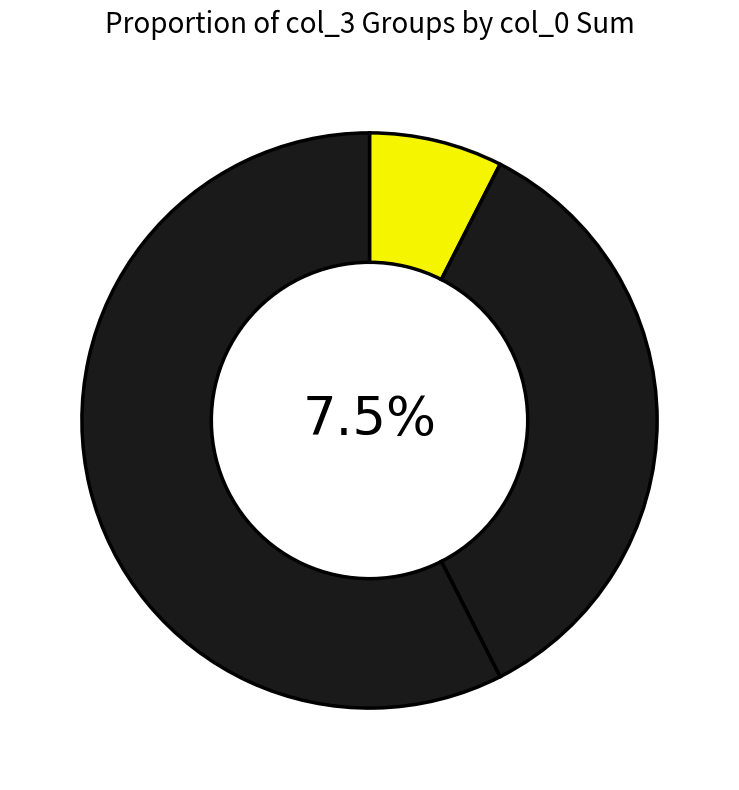

Does any single category account for the majority?

Yes